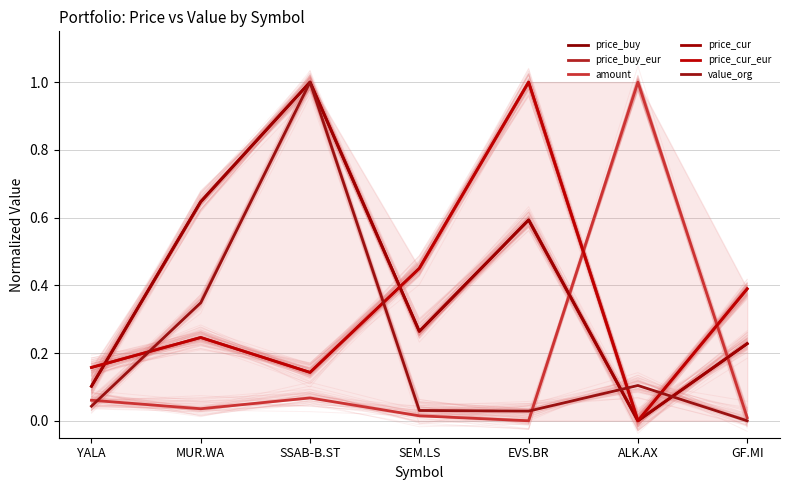

How many lines are shown in the chart?

6